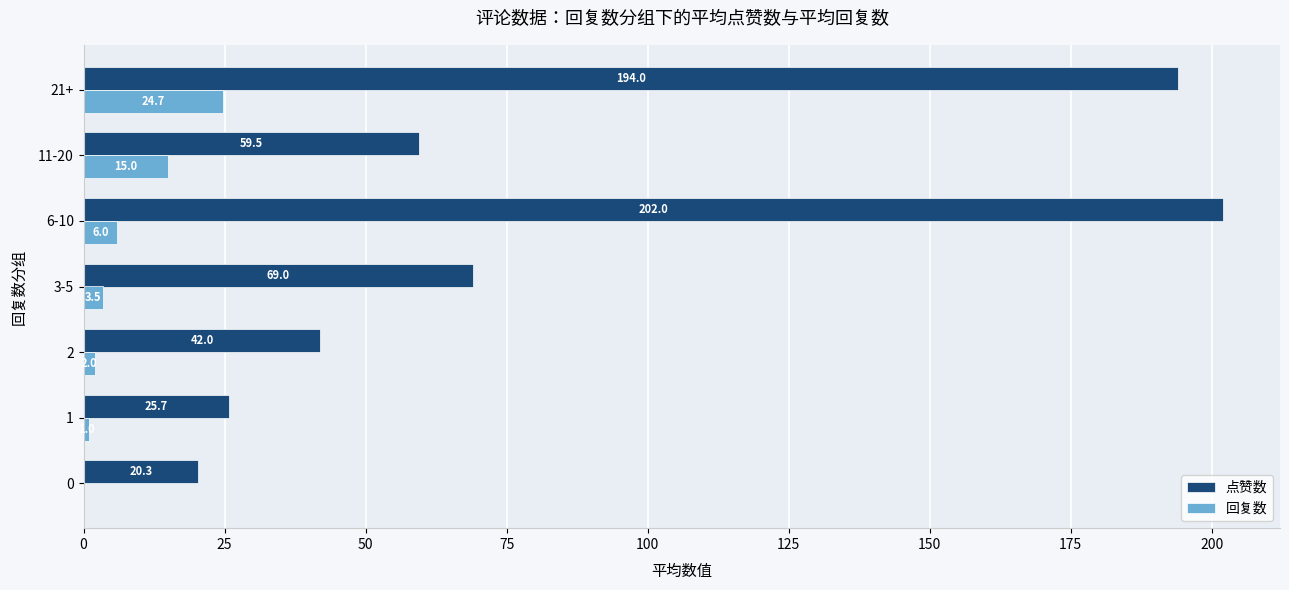

Between 11-20 and 21+, which series saw the biggest shift?

点赞数